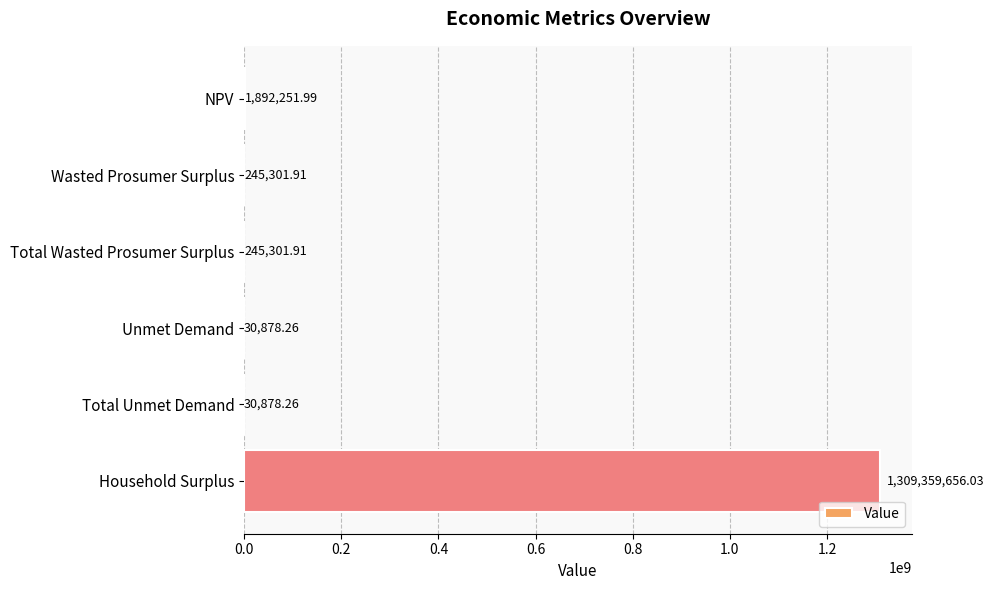

Which category has the highest value across all series?

Household Surplus